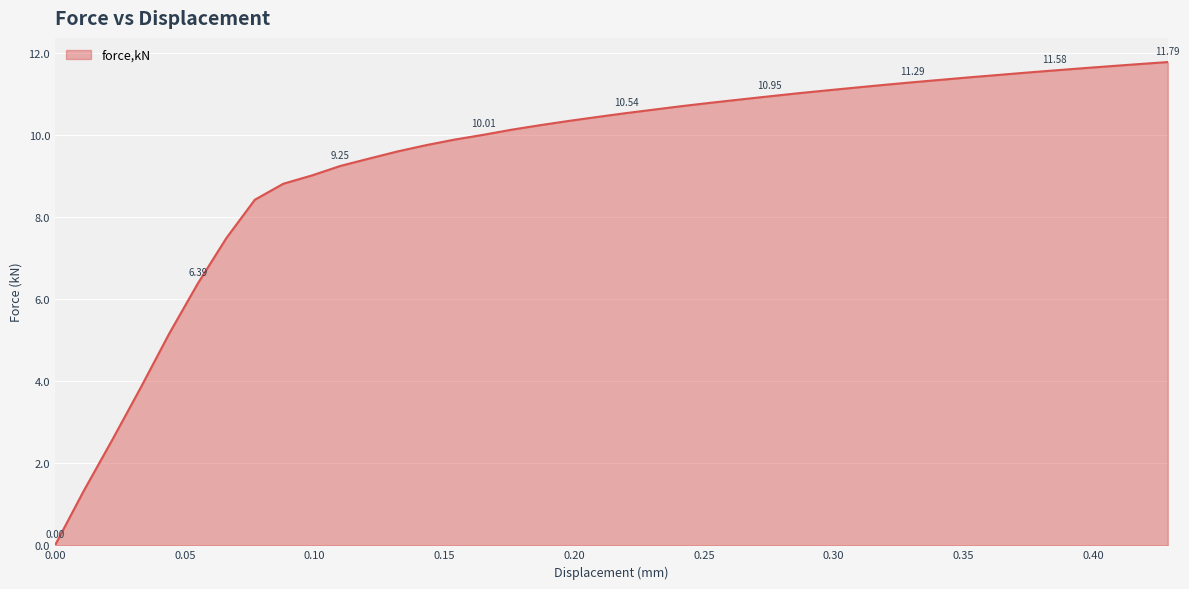

What is the difference between the maximum and minimum values?

11.8